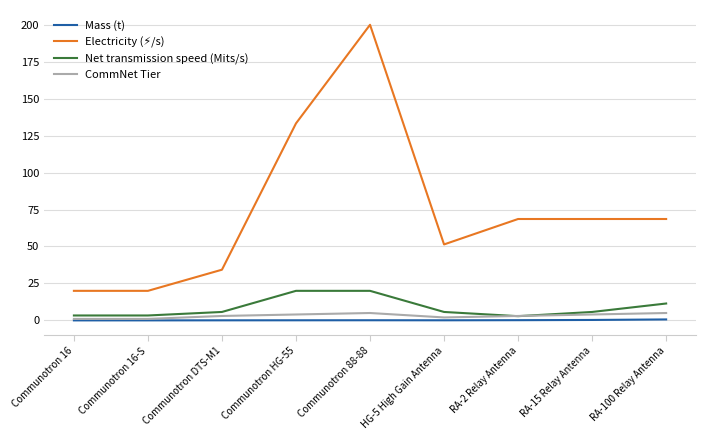

The value of Mass (t) at Communotron 16 is 0.0. True or false?

True